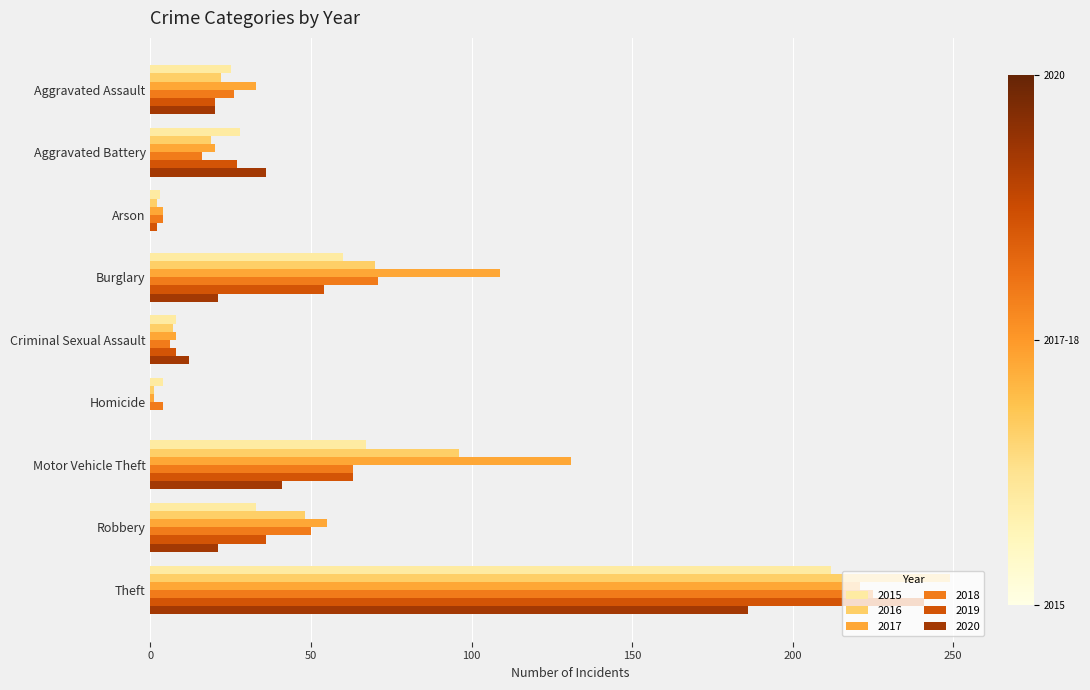

What is the sum of the 2017 values at Aggravated Assault and Criminal Sexual Assault?

41